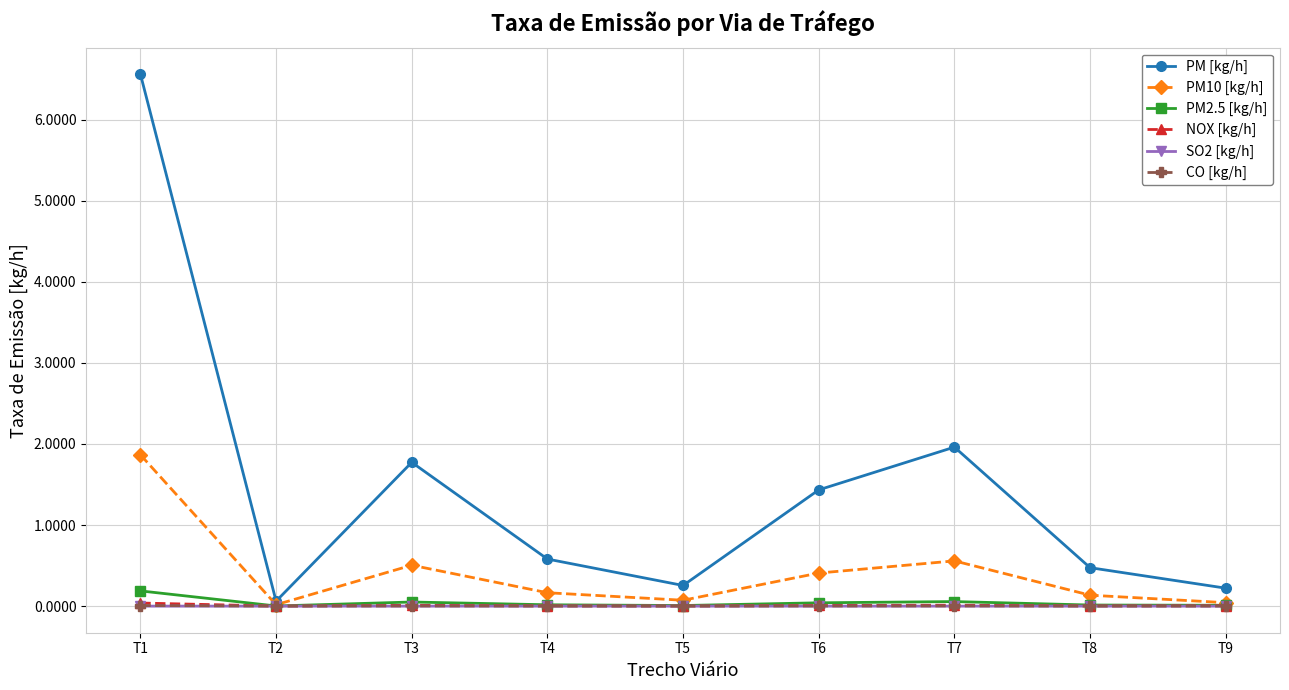

Which series changed the most between T6 and T8?

PM [kg/h]